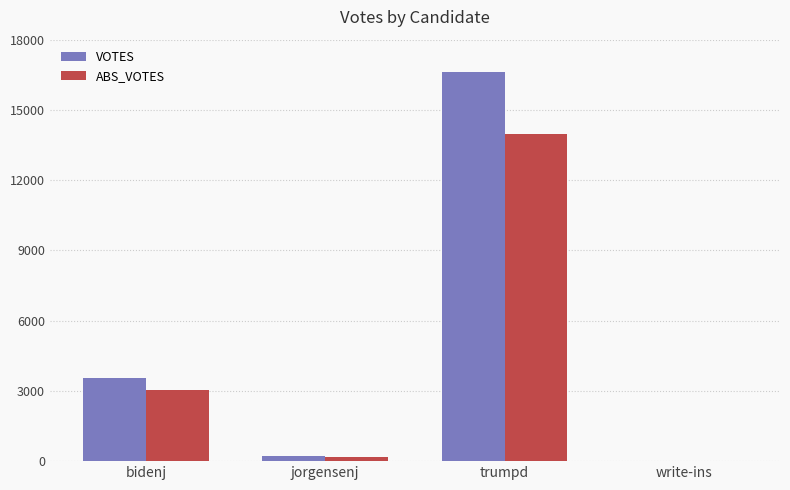

How many groups of bars are there?

4